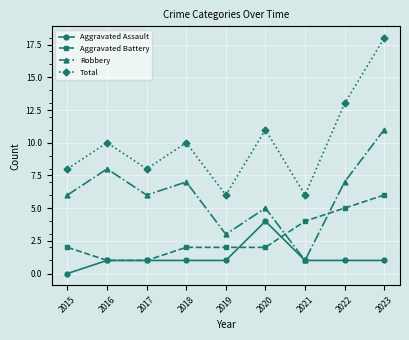

True or false: Aggravated Battery has a value of 2 at 2021.

False